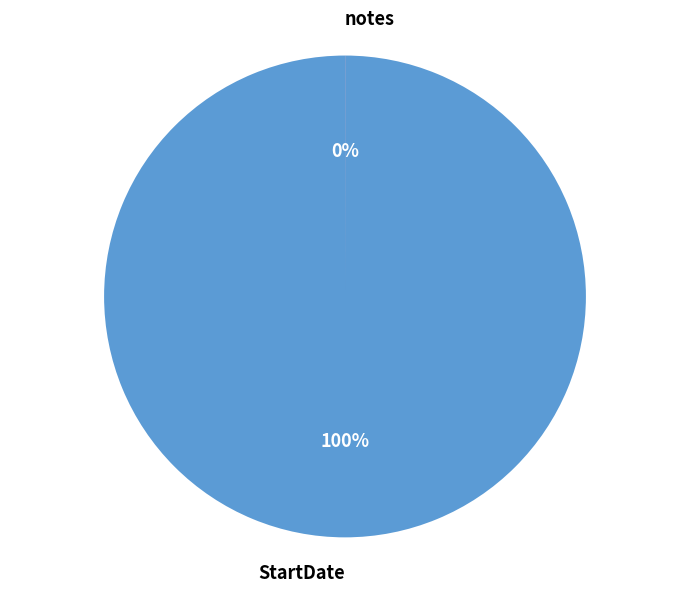

Is it true that StartDate is 100% of the pie?

True